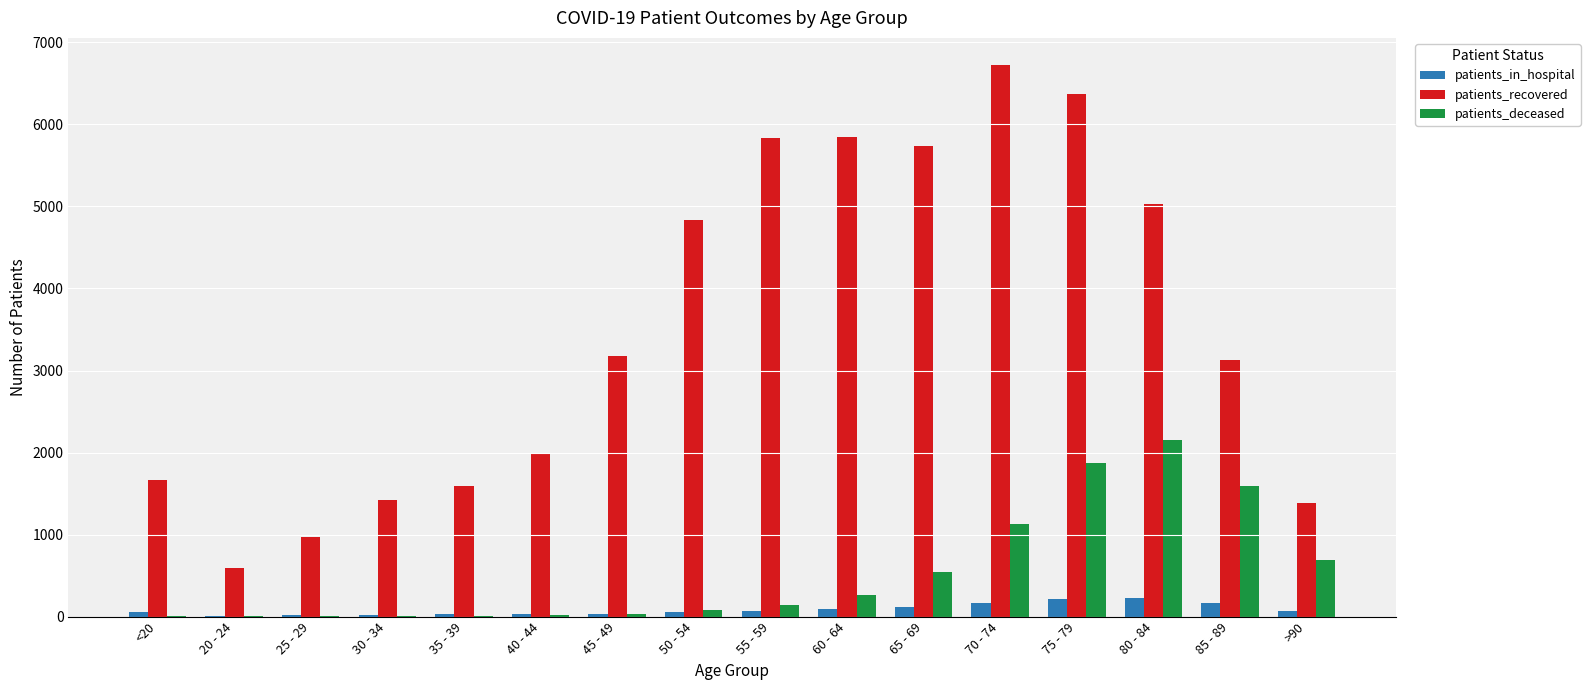

What is the maximum value for patients_deceased?

2154